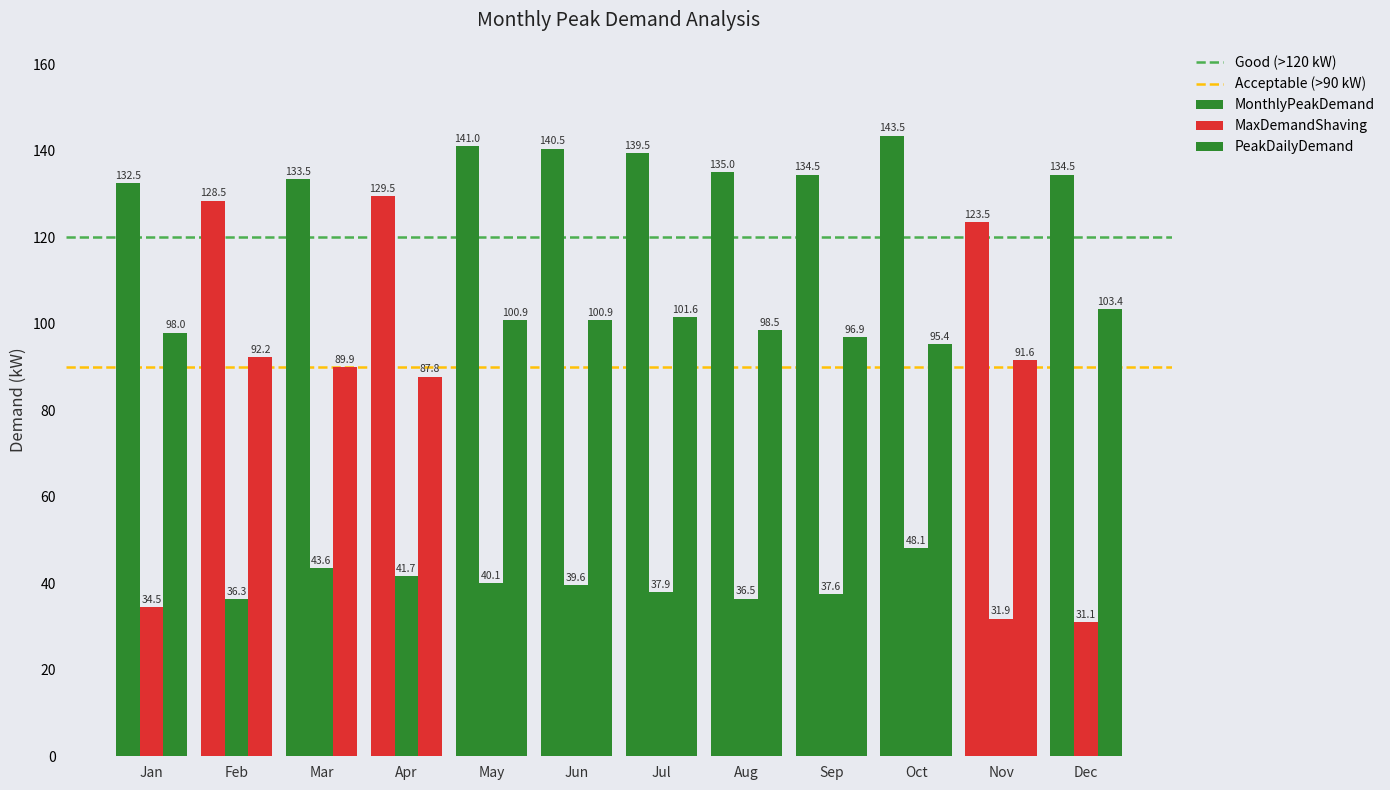

What is the difference between the PeakDailyDemand values at Mar and May?

11.0